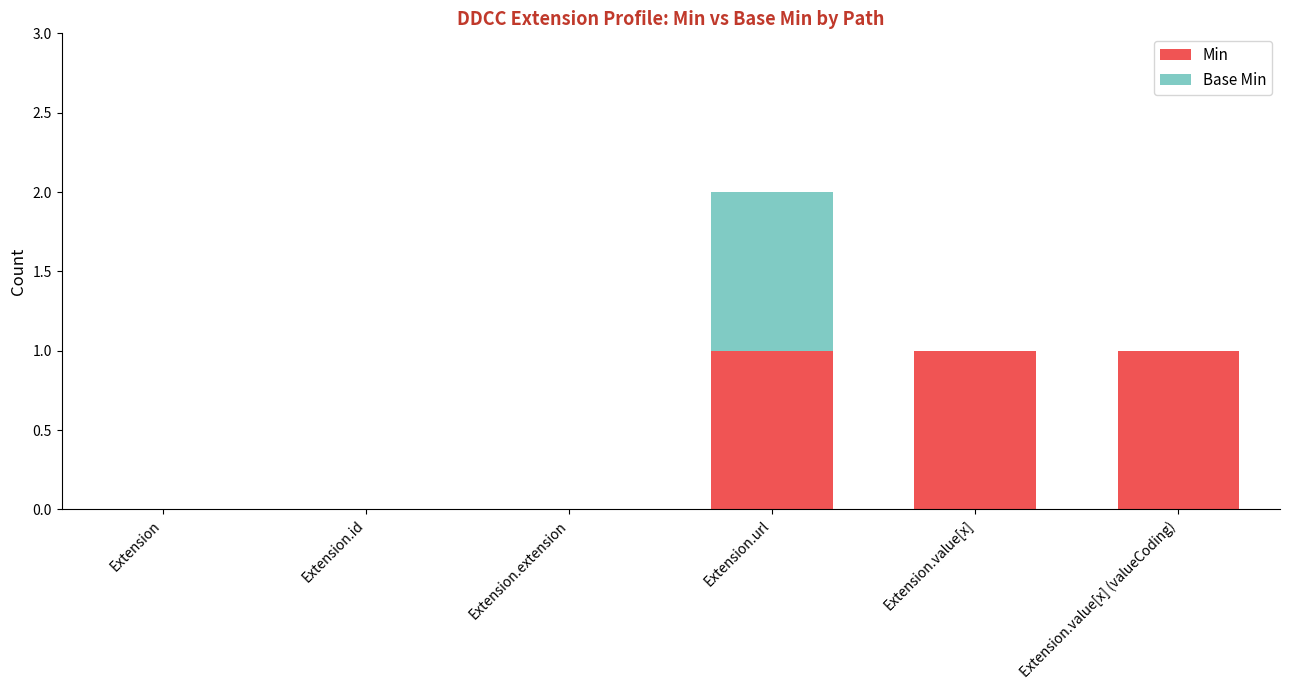

Reading right to left, transcribe the values for Min.

Extension.value[x] (valueCoding)=1	Extension.value[x]=1	Extension.url=1	Extension.extension=0	Extension.id=0	Extension=0